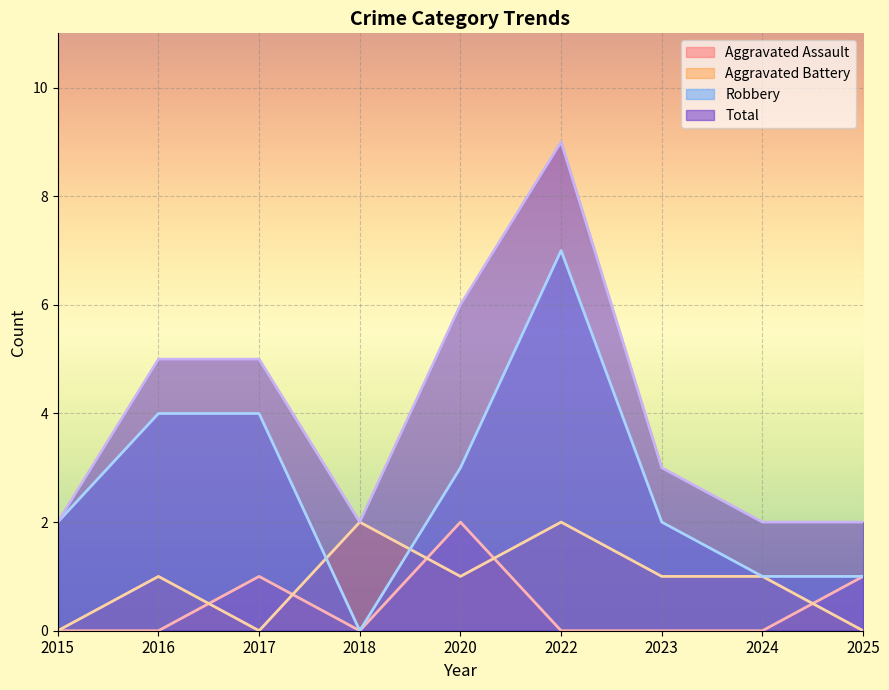

Reading left to right, list all the values displayed in this chart.

Aggravated Assault: 0	0	1	0	2	0	0	0	1
Aggravated Battery: 0	1	0	2	1	2	1	1	0
Robbery: 2	4	4	0	3	7	2	1	1
Total: 2	5	5	2	6	9	3	2	2